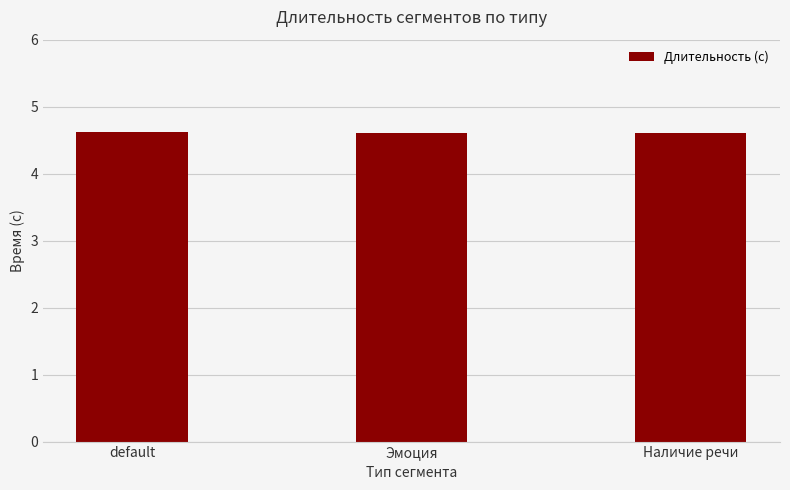

What position from the left is default?

1